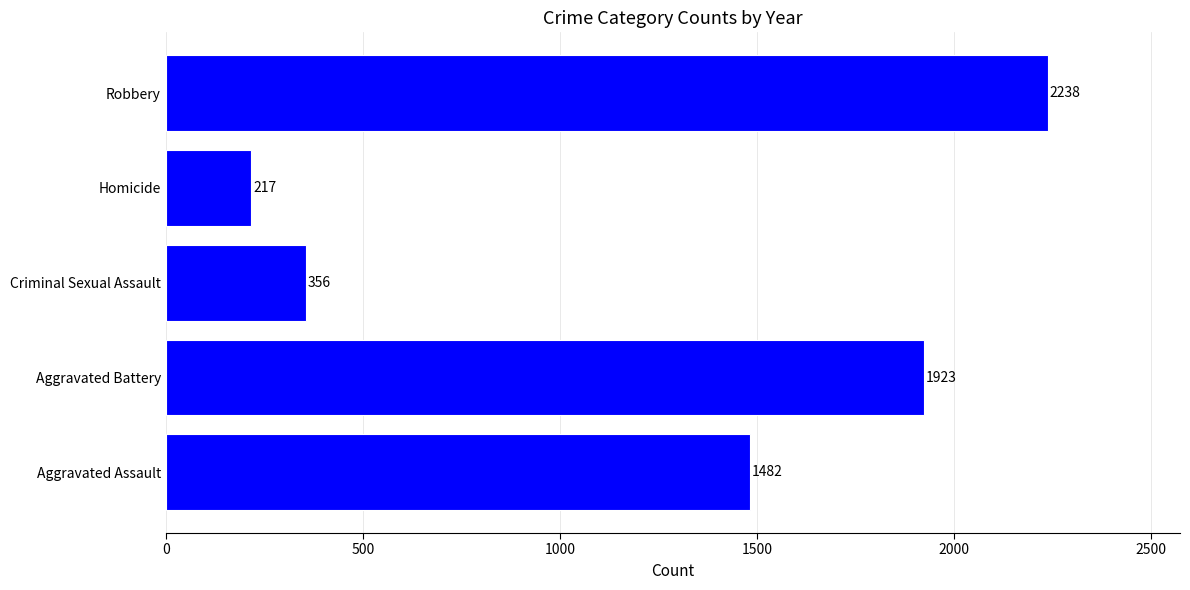

What is the sum of all values?

6216